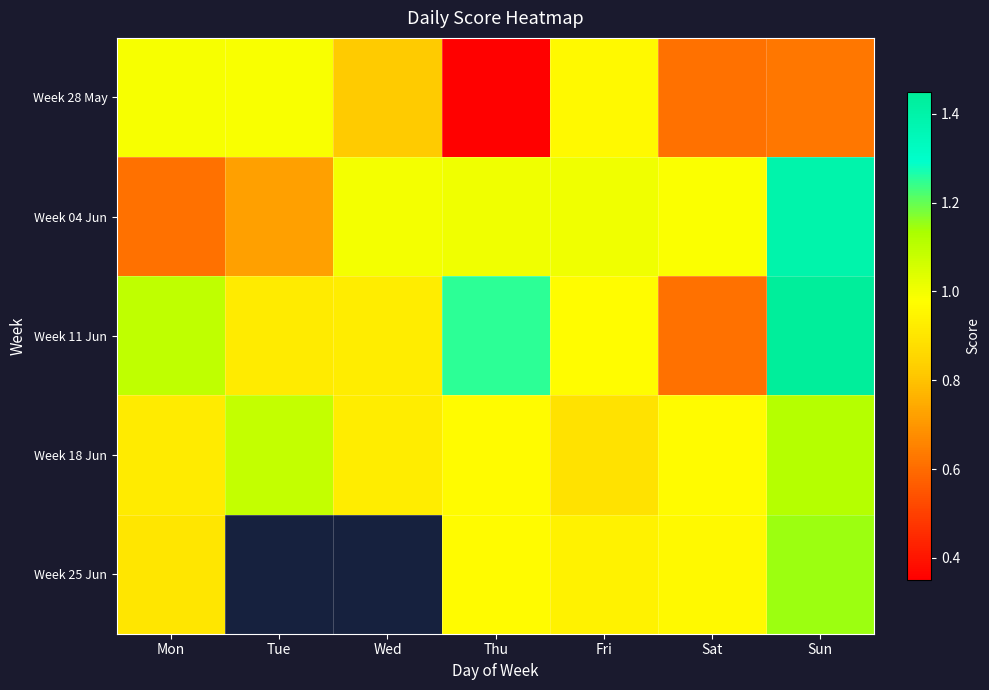

At how many categories does at least one series exceed 0?

7